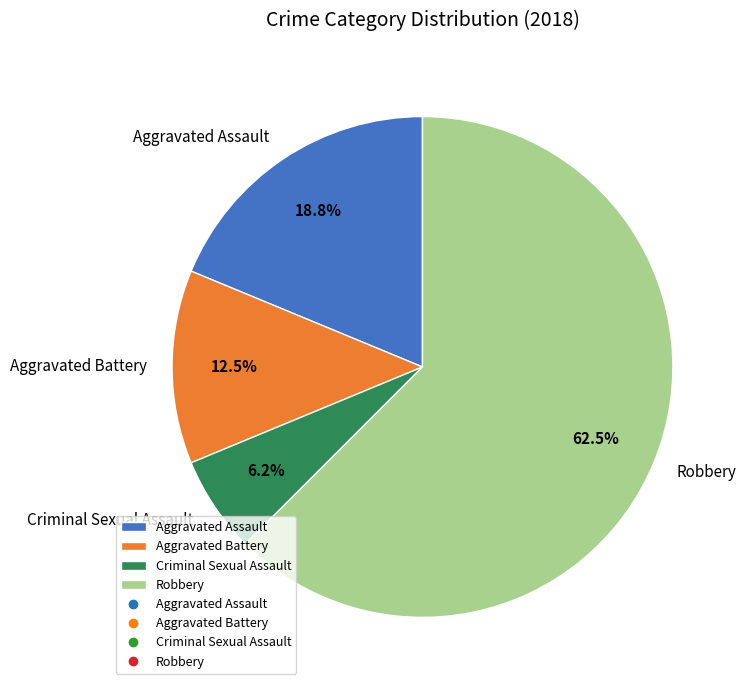

True or false: Aggravated Battery accounts for 23% of the total.

False